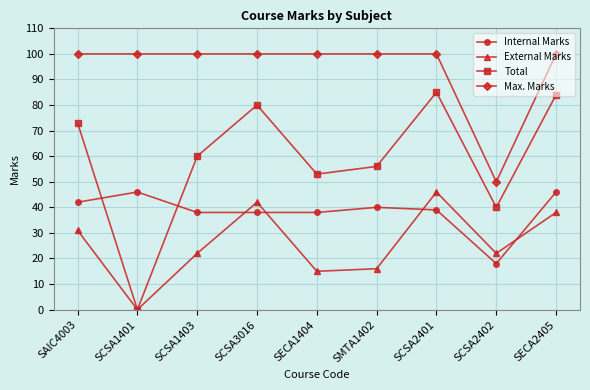

What is the total value across all series at SCSA3016?

260